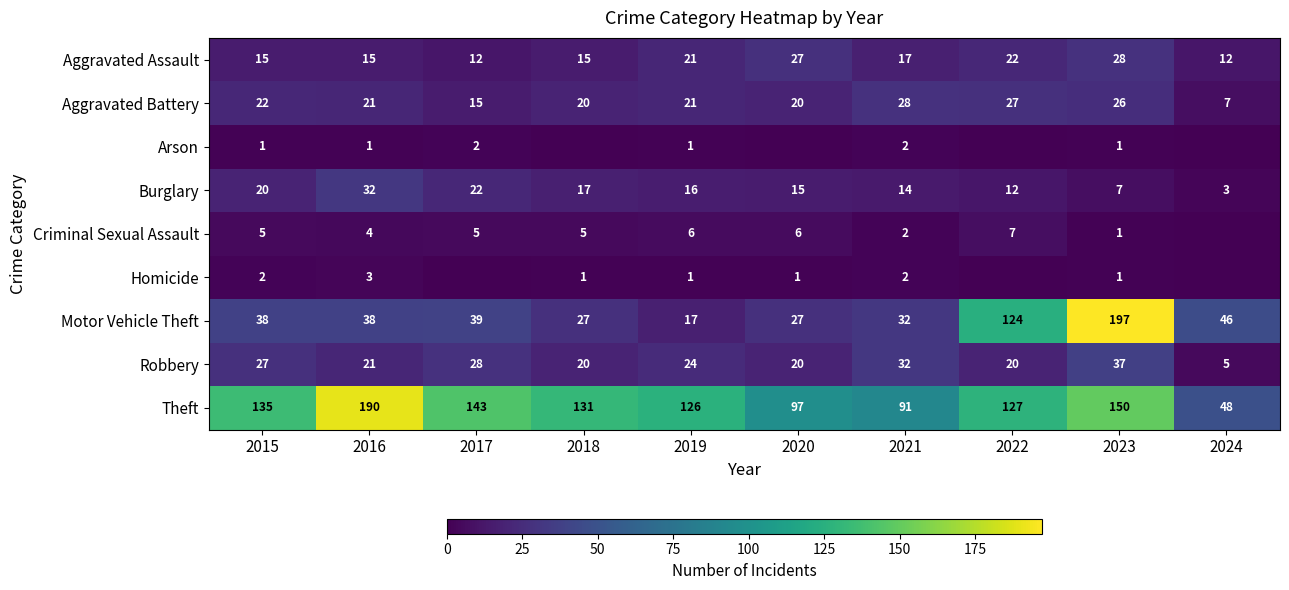

What is the sum of the Burglary values at 2015 and 2016?

52